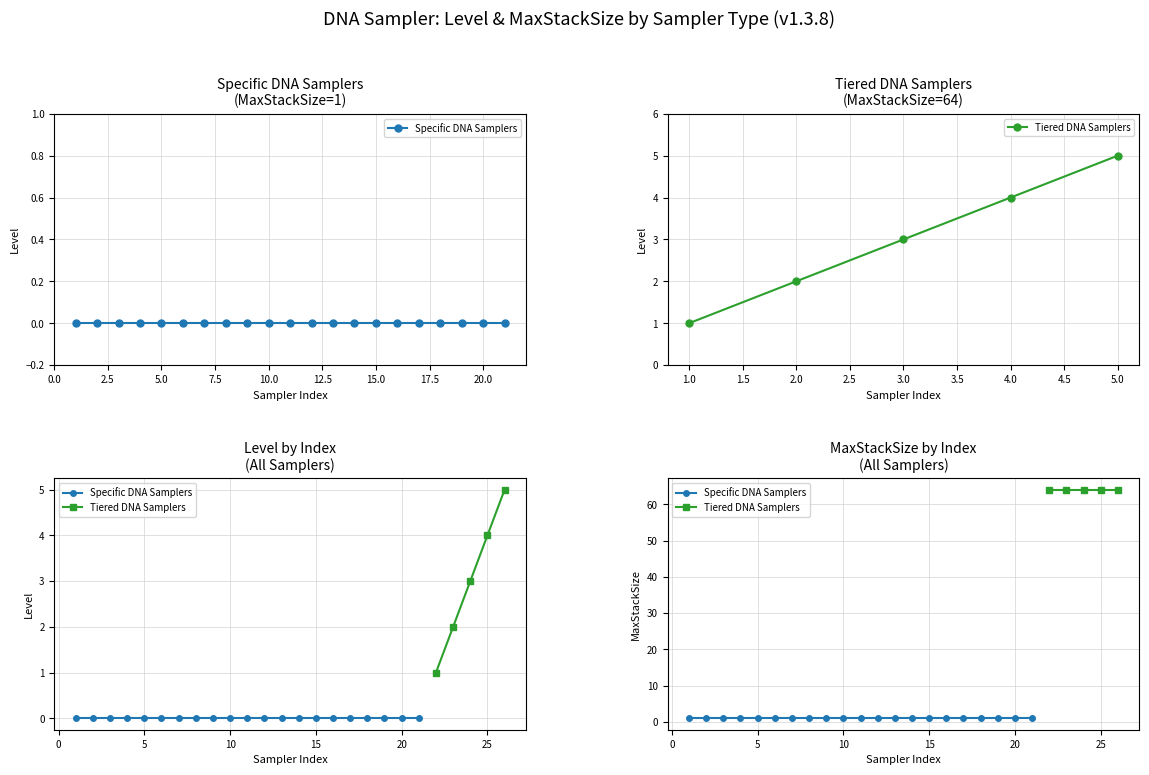

What is the difference between the maximum and minimum values?

4